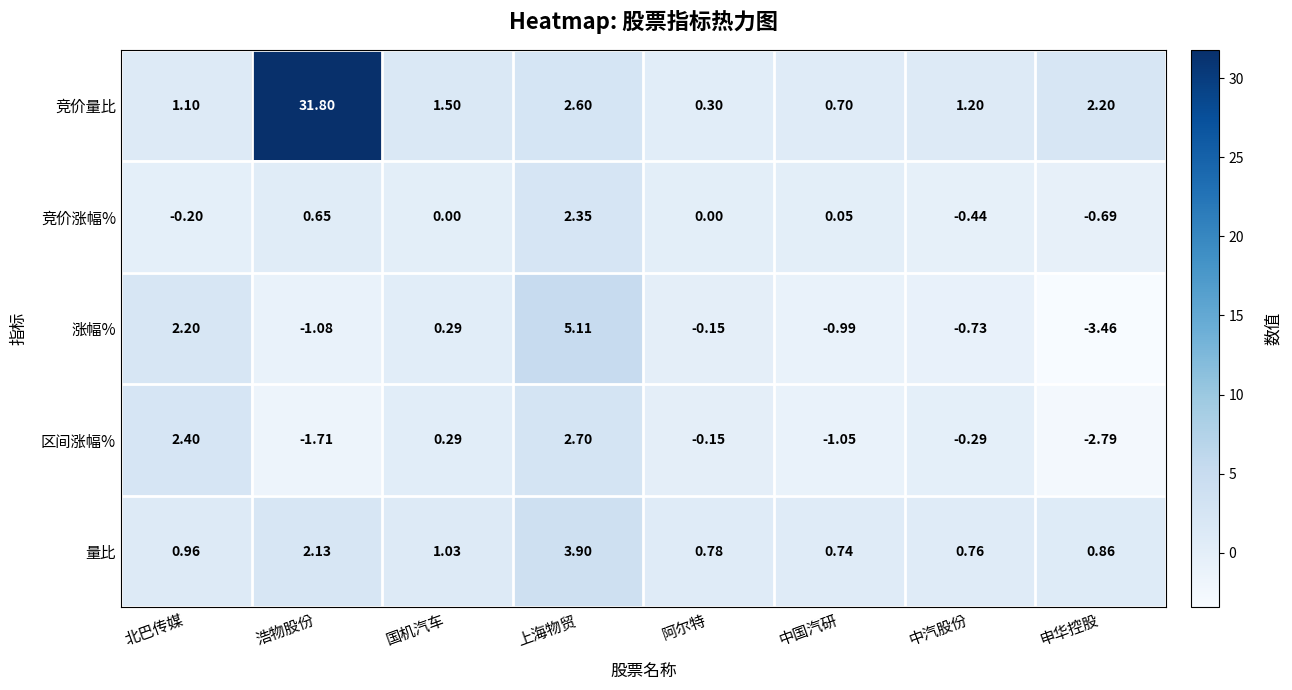

Rank the series by their maximum value, from highest to lowest.

竞价量比, 涨幅%, 量比, 区间涨幅%, 竞价涨幅%